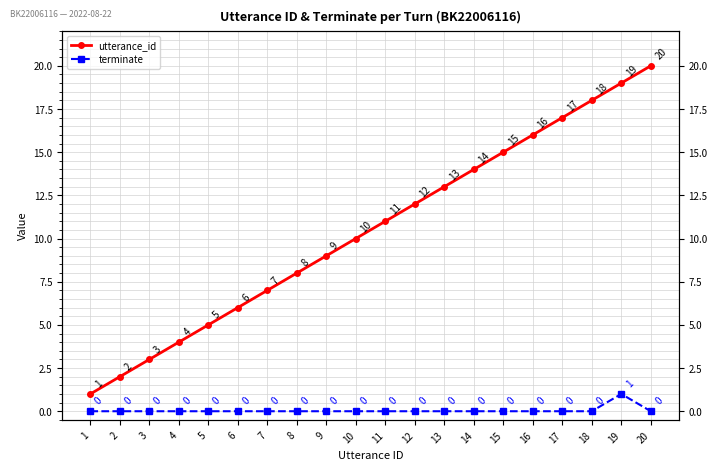

The value of terminate at 20 is 1. True or false?

False